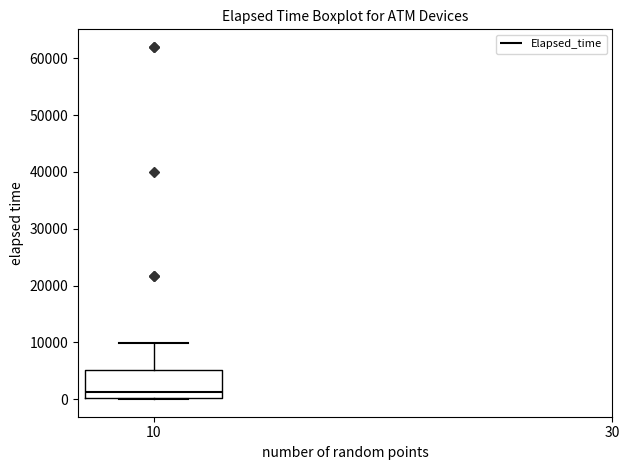

Where does the median line of the box at x = 10 sit on the y-axis? The values are not printed on the chart, so give them approximately, as read against the axis.

1000